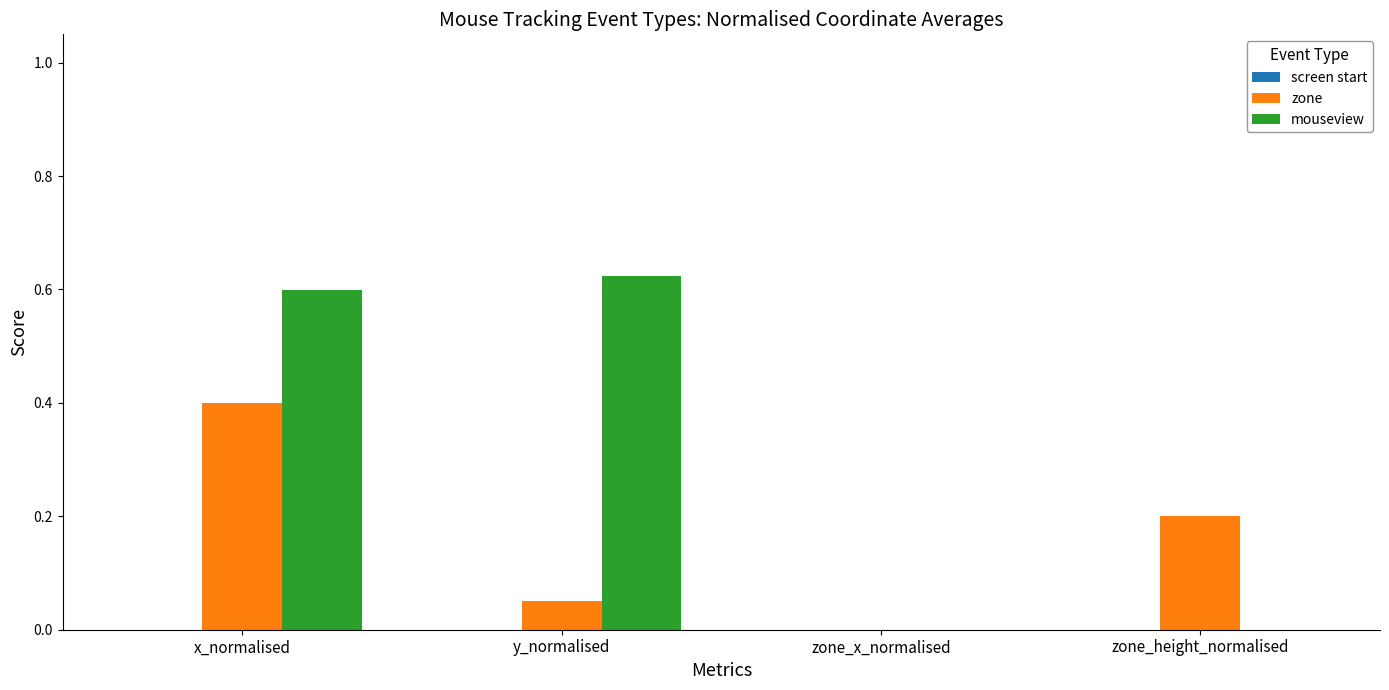

At which category is the sum across all series the highest?

x_normalised